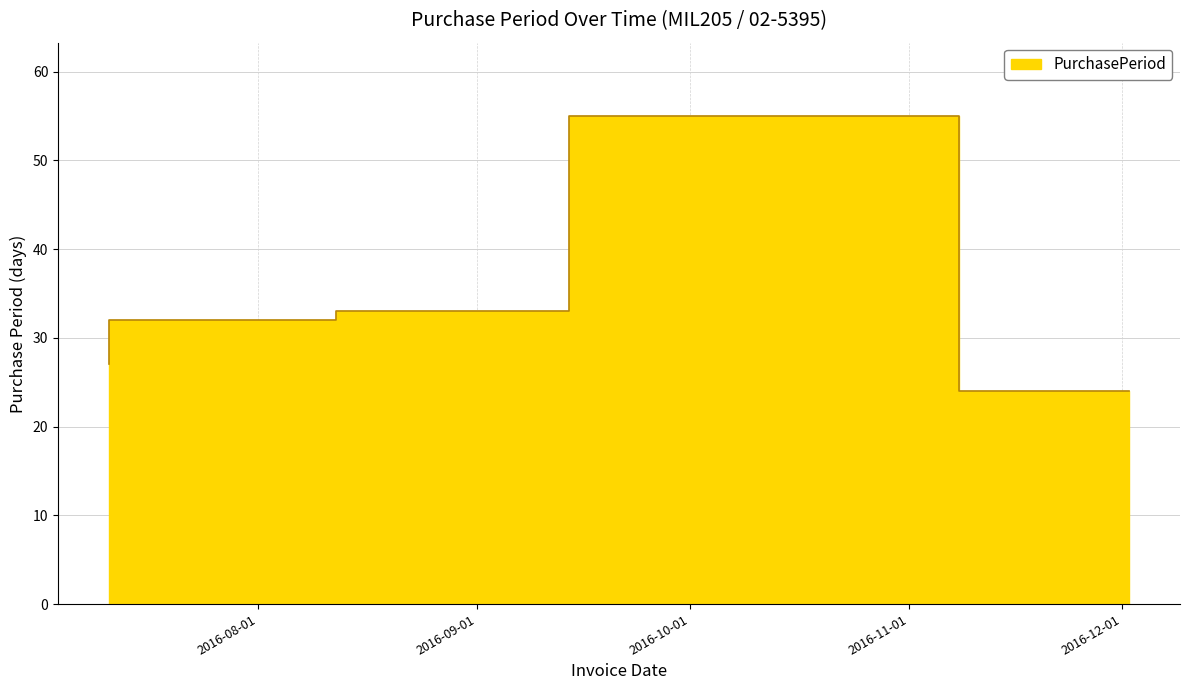

Is it true that the value at 2016-08-12 is 32?

True